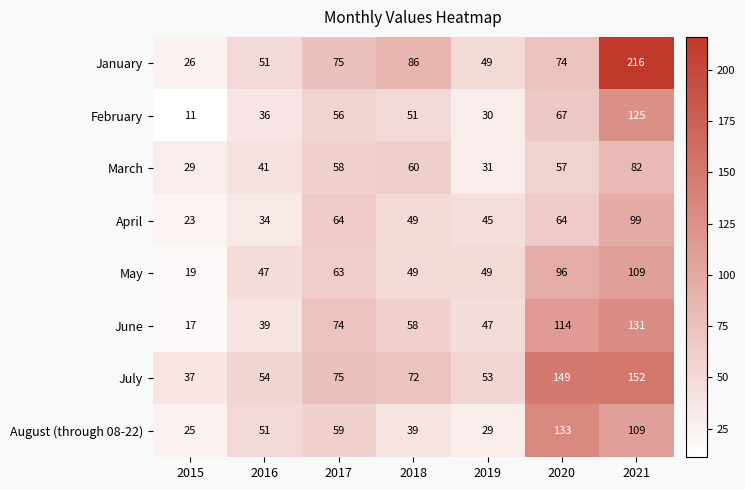

What is the difference between the June values at 2019 and 2018?

11